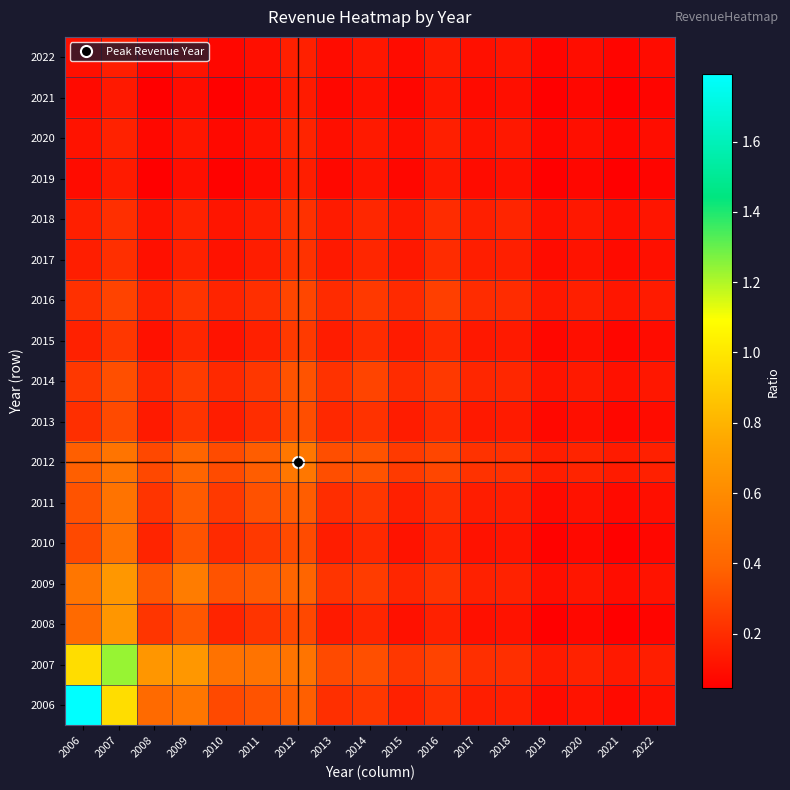

Between 2016 and 2012, which is larger?

2012